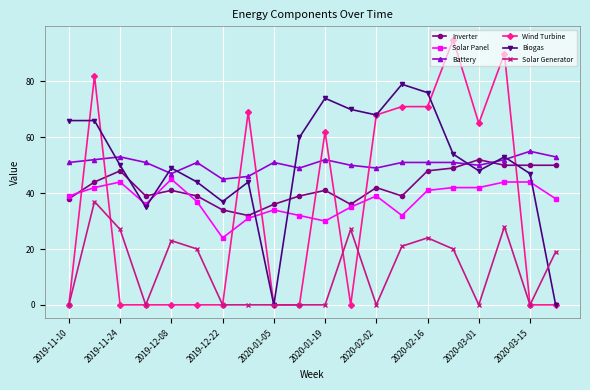

How many times do Battery and Inverter cross each other?

2